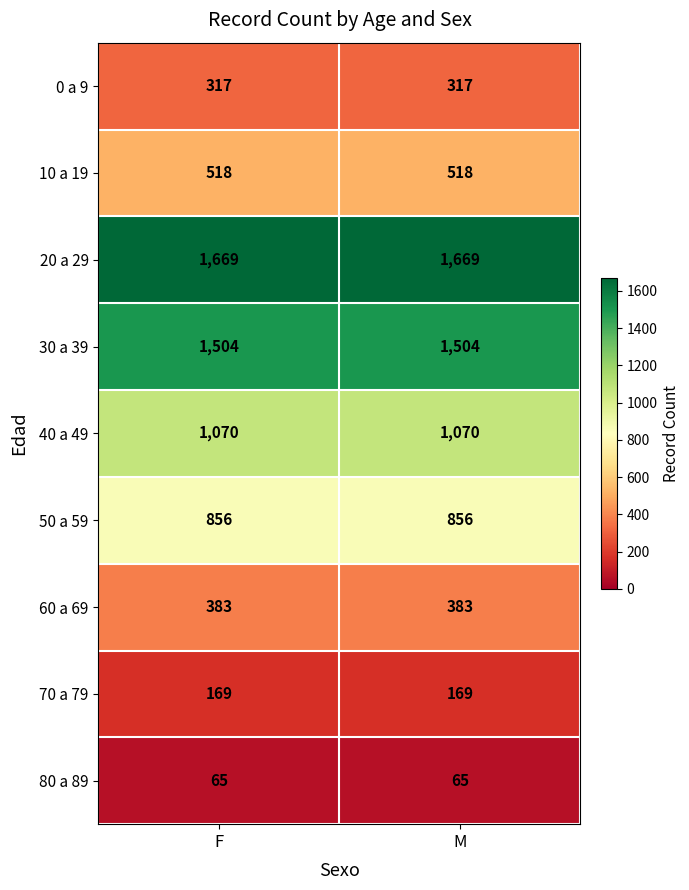

Reading right to left, what are all the values shown in this chart?

0 a 9: 317	317
10 a 19: 518	518
20 a 29: 1669	1669
30 a 39: 1504	1504
40 a 49: 1070	1070
50 a 59: 856	856
60 a 69: 383	383
70 a 79: 169	169
80 a 89: 65	65